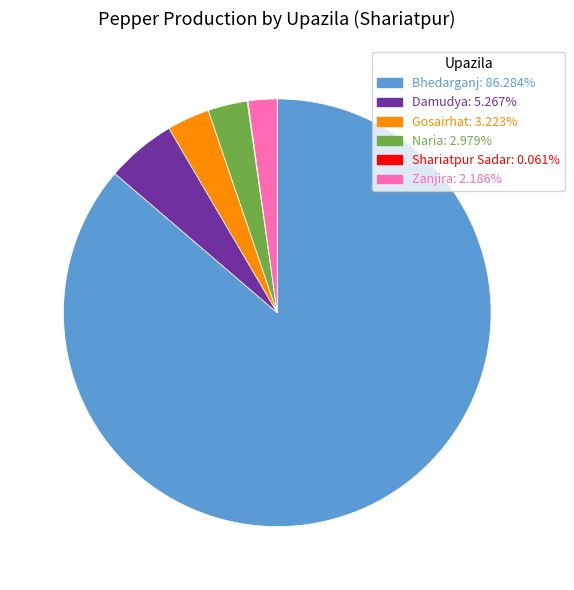

Which category has the biggest portion of the pie?

Bhedarganj